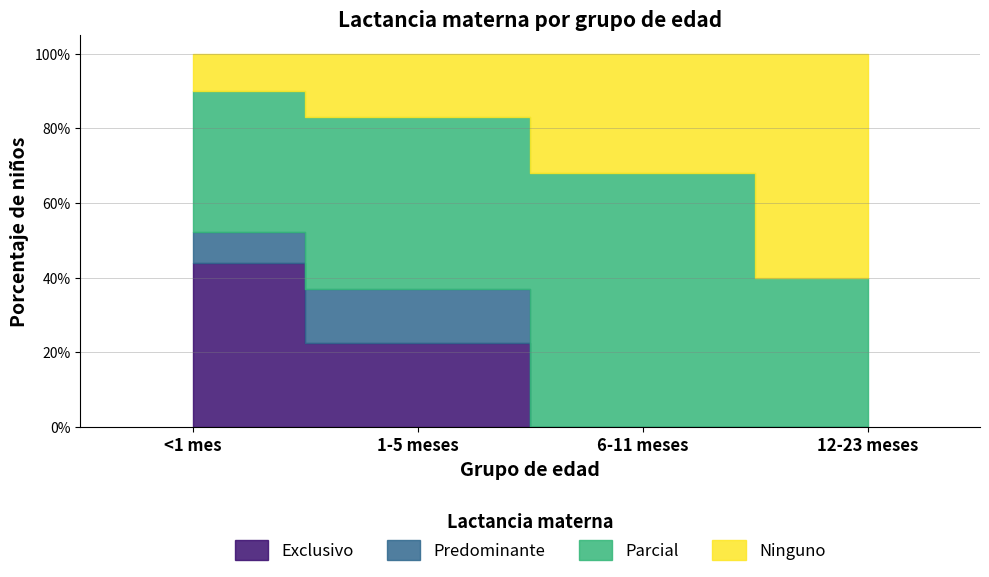

Which series has the largest total across all categories?

Parcial